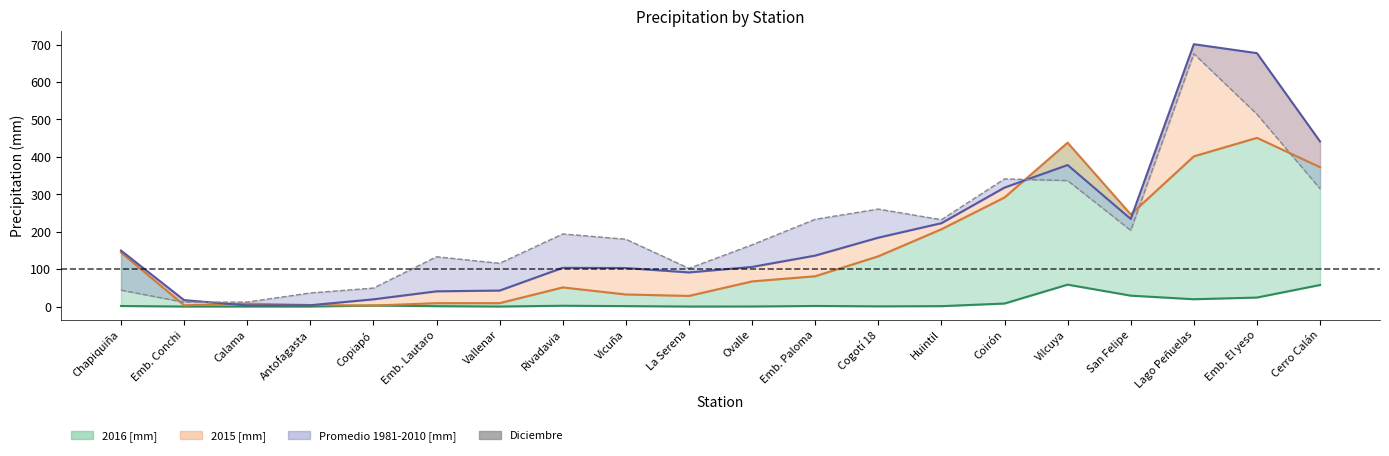

How many interior local peaks (higher than both neighbors) does the data have?

5